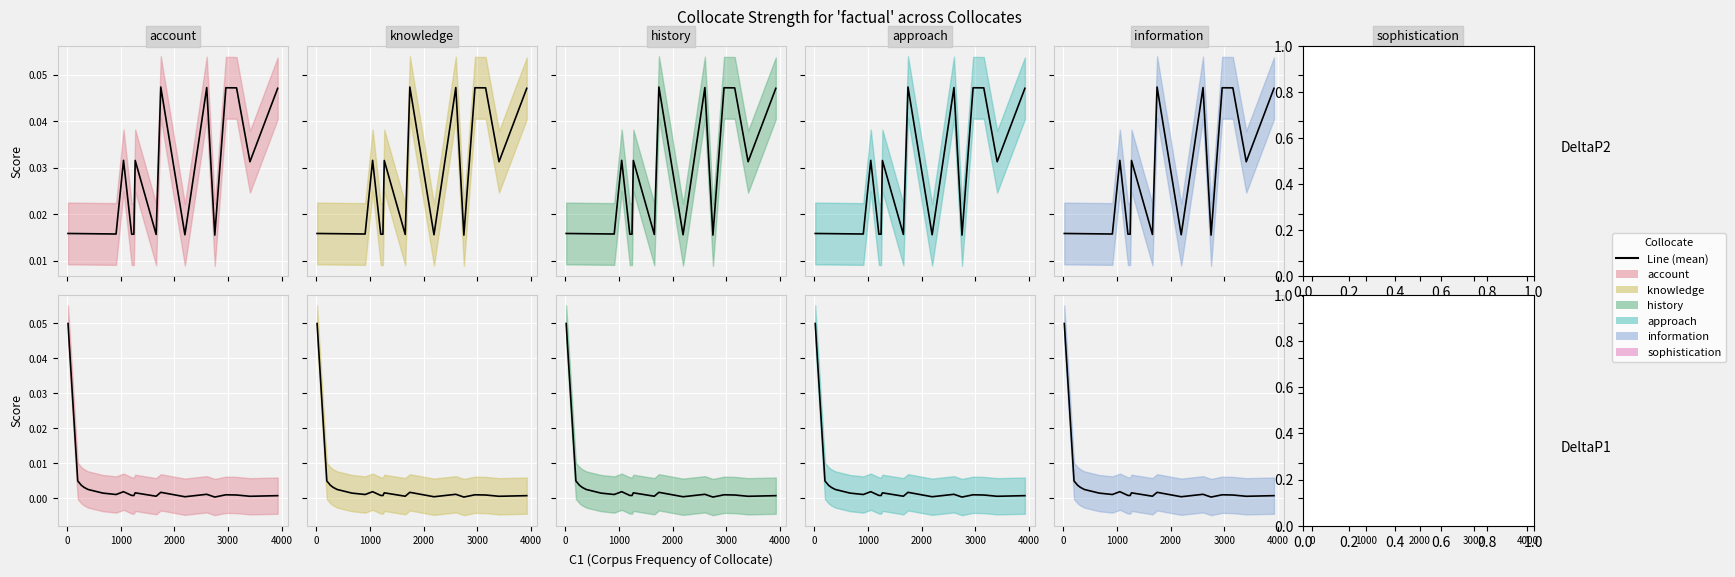

How many categories are shown in the chart?

21